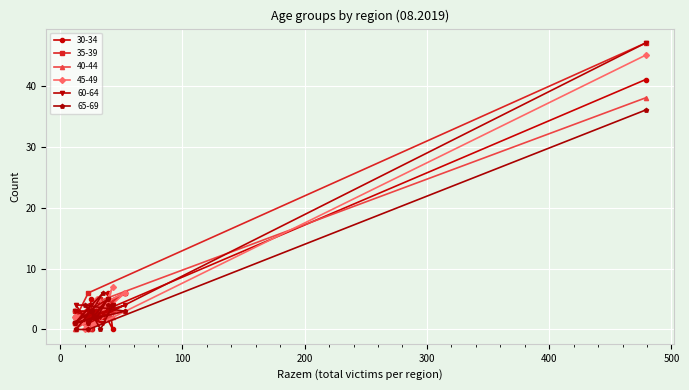

Count the number of categories in the chart.

18